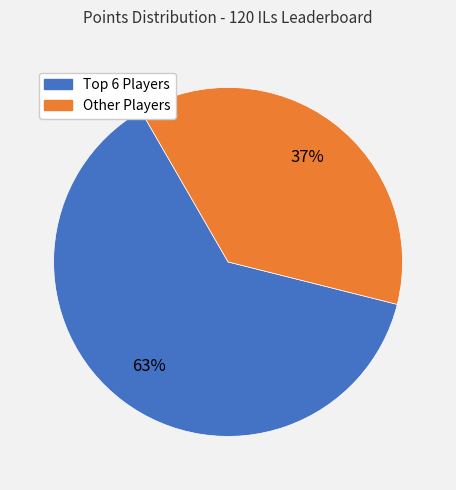

Which category has the smallest portion of the pie?

Other Players